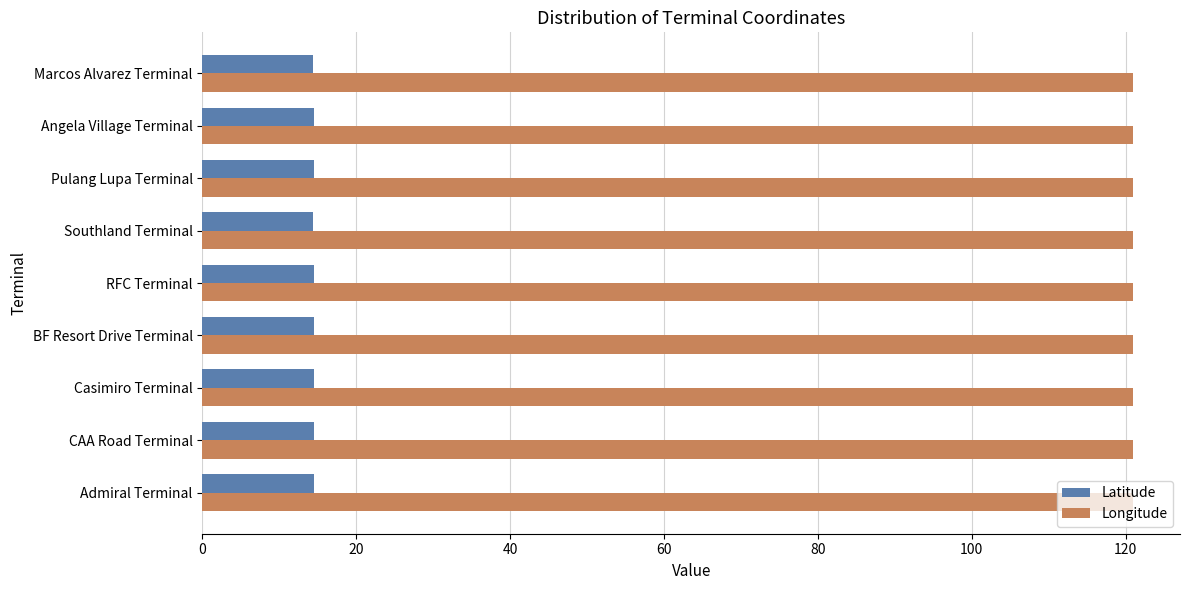

What is the minimum value for Longitude?

121.0